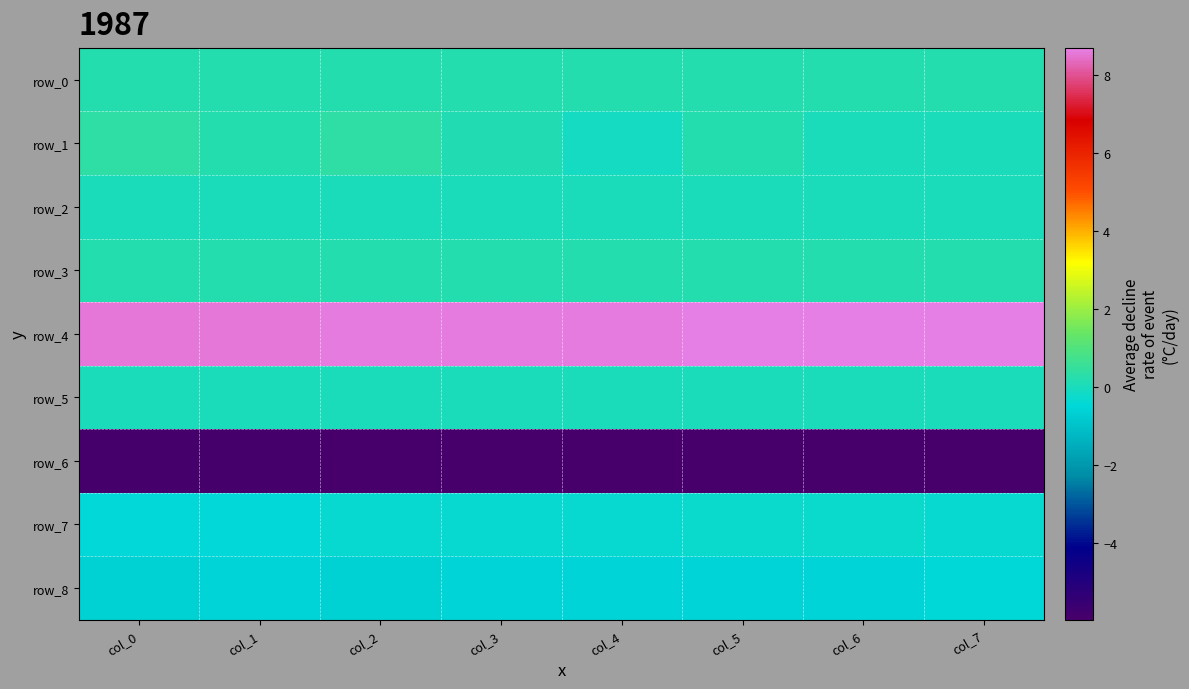

Which series has the widest spread of values?

row_1